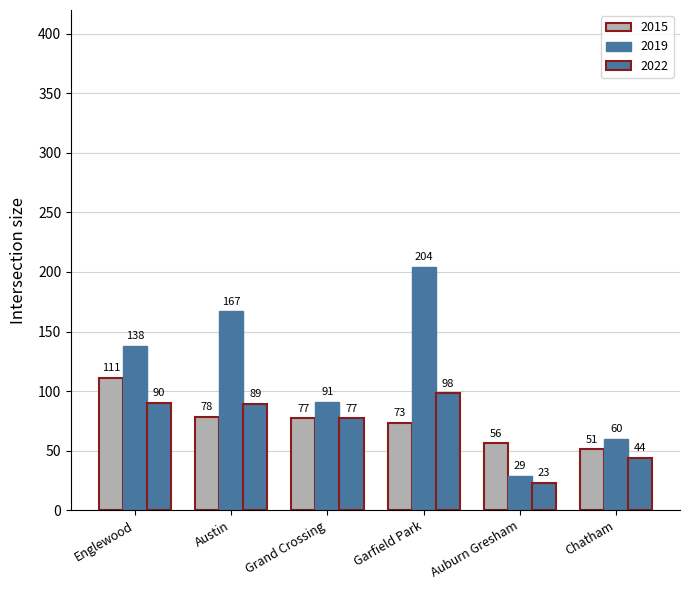

How many categories are shown in the chart?

6